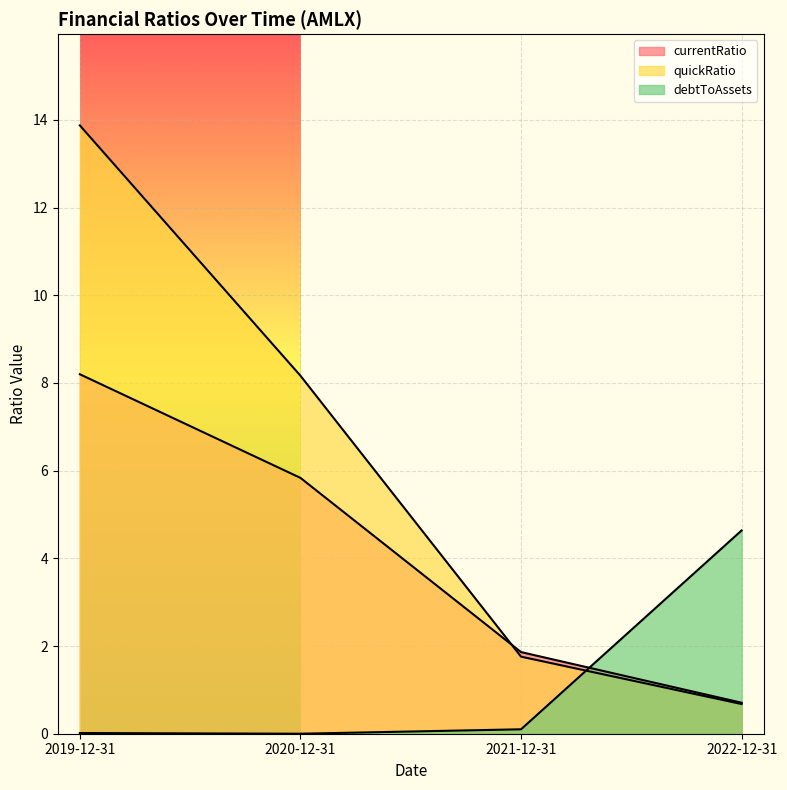

What is the label of the 2nd point from the right?

2021-12-31